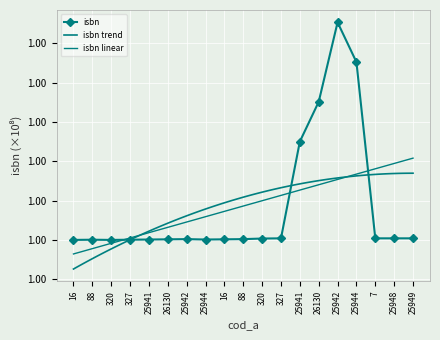

The value at 25941 is 1.0. True or false?

True